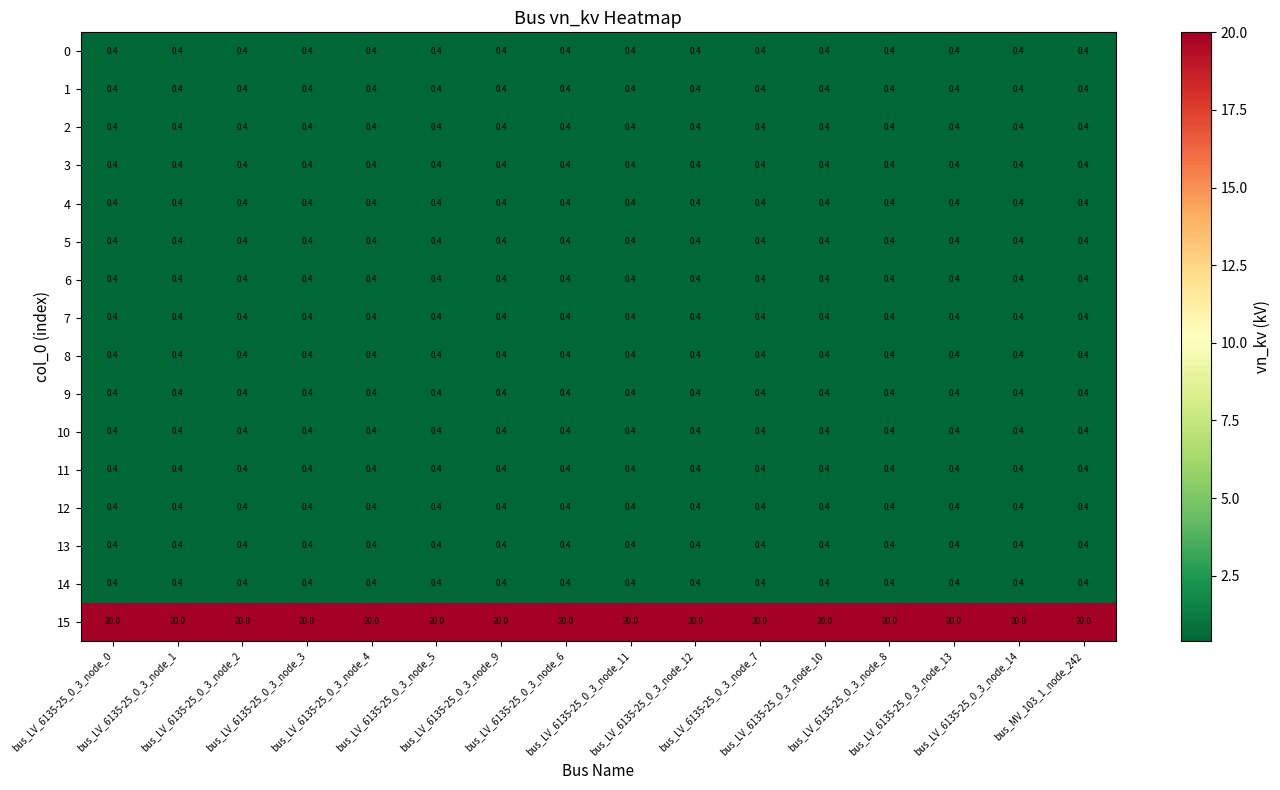

Count the number of categories in the chart.

16